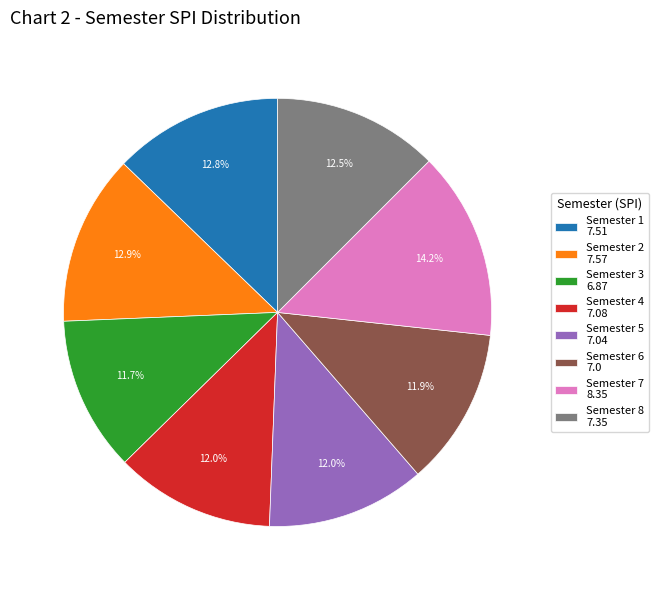

To the nearest percent, what is the combined percentage of Semester 7 and Semester 6?

26%